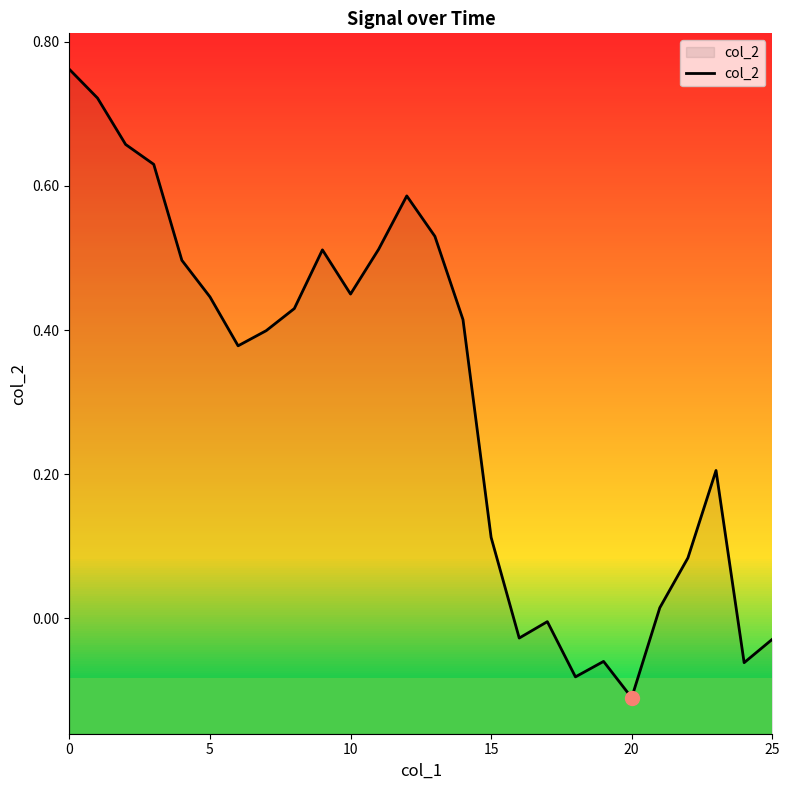

How many series are shown in this chart?

1